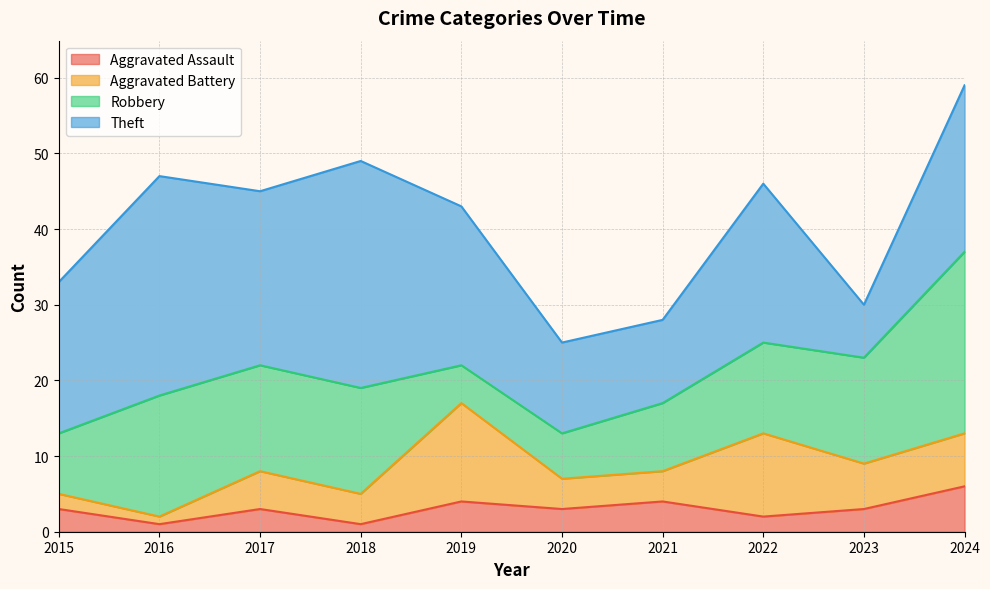

Reading left to right, transcribe all the data shown in this chart.

Aggravated Assault: 2015=3	2016=1	2017=3	2018=1	2019=4	2020=3	2021=4	2022=2	2023=3	2024=6
Aggravated Battery: 2015=2	2016=1	2017=5	2018=4	2019=13	2020=4	2021=4	2022=11	2023=6	2024=7
Robbery: 2015=8	2016=16	2017=14	2018=14	2019=5	2020=6	2021=9	2022=12	2023=14	2024=24
Theft: 2015=20	2016=29	2017=23	2018=30	2019=21	2020=12	2021=11	2022=21	2023=7	2024=22